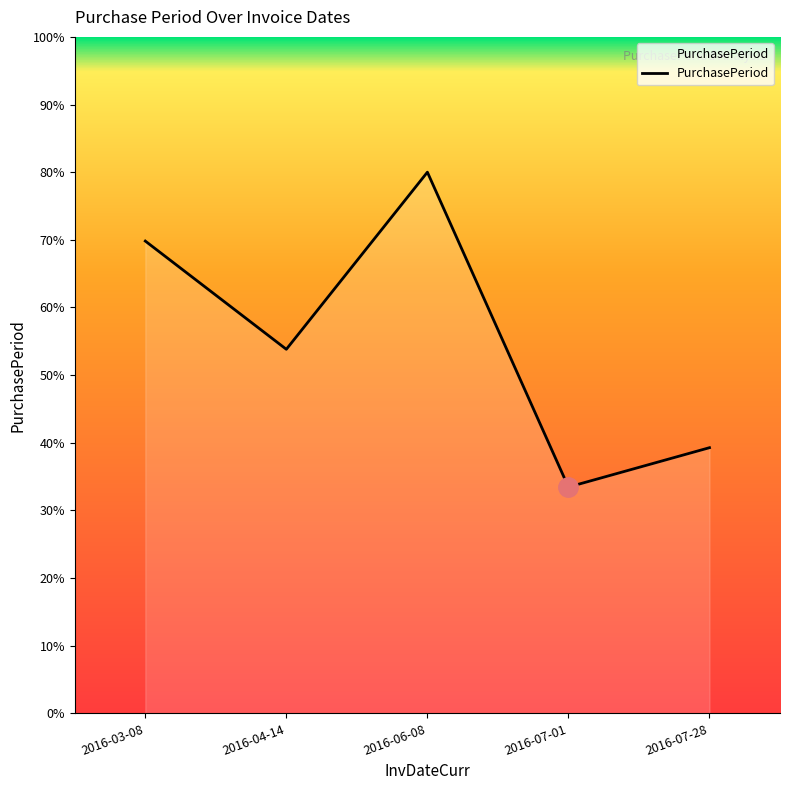

The chart shows a value of 69.8 at 2016-03-08. True or false?

True